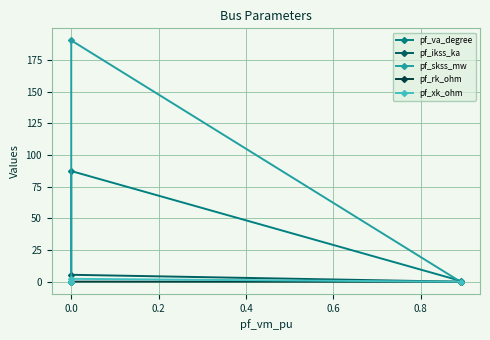

Is it true that pf_xk_ohm equals 2.3 at 0.0?

True